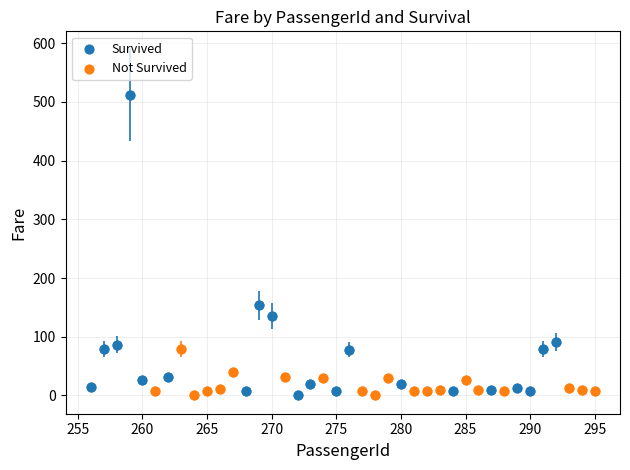

Which series reaches the maximum Y coordinate?

Survived